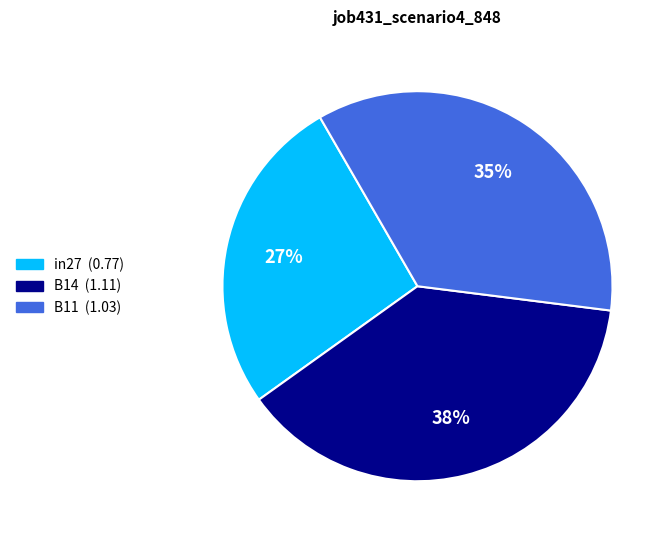

Combined, do B14 and B11 account for over 50%?

Yes